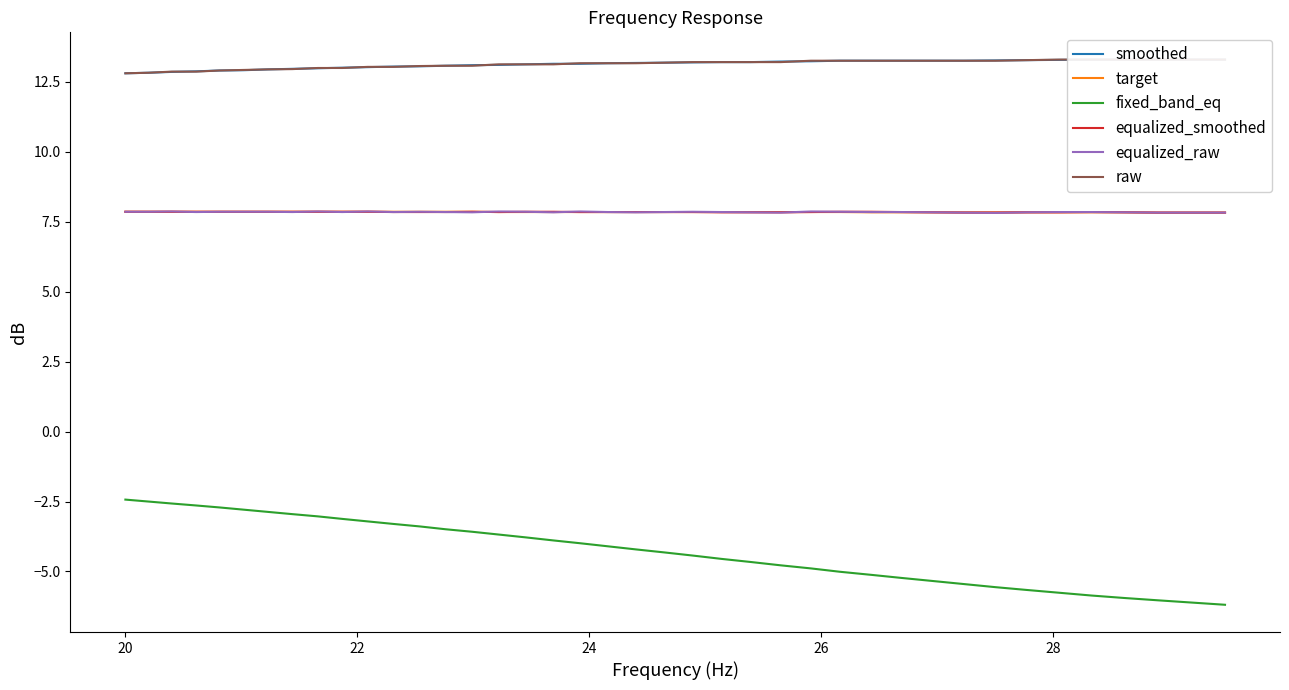

True or false: fixed_band_eq and equalized_raw intersect in this chart.

False